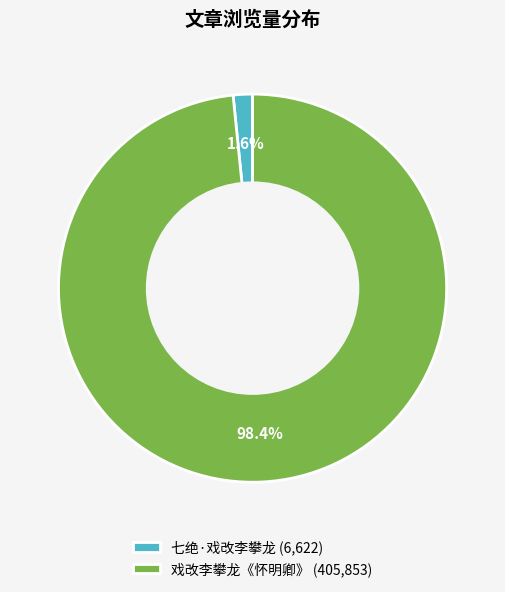

What is the total percentage of 七绝·戏改李攀龙 and 戏改李攀龙《怀明卿》?

100.0%